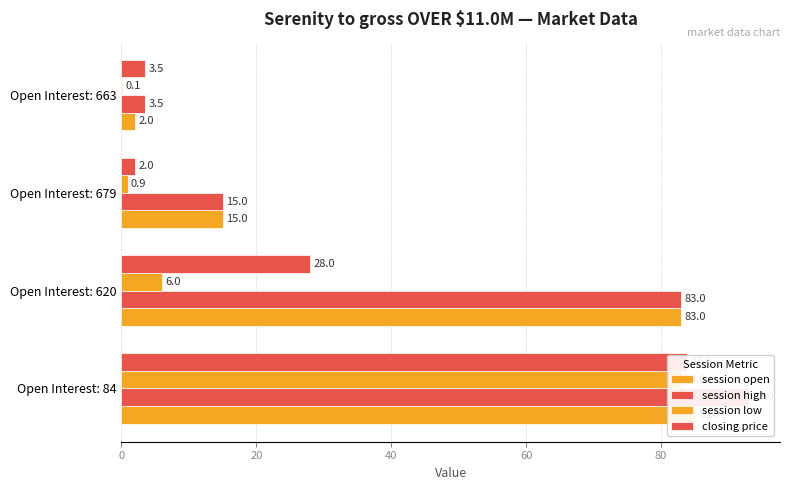

Are the bars grouped side by side (vs. stacked)?

Yes